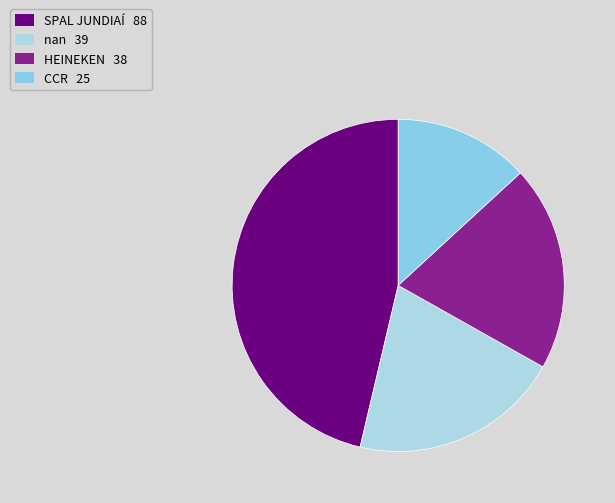

Does any single category account for the majority?

No